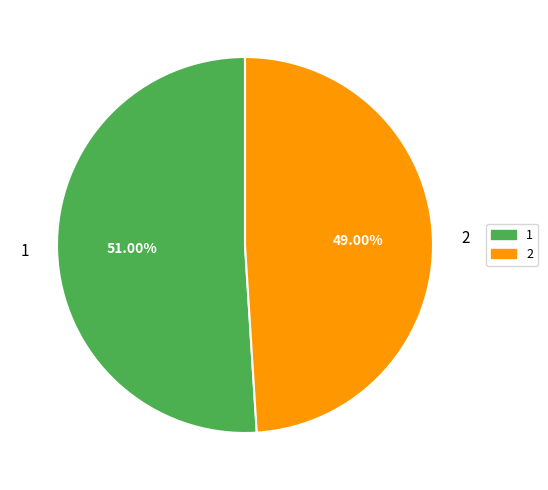

How many segments does this pie chart have?

2